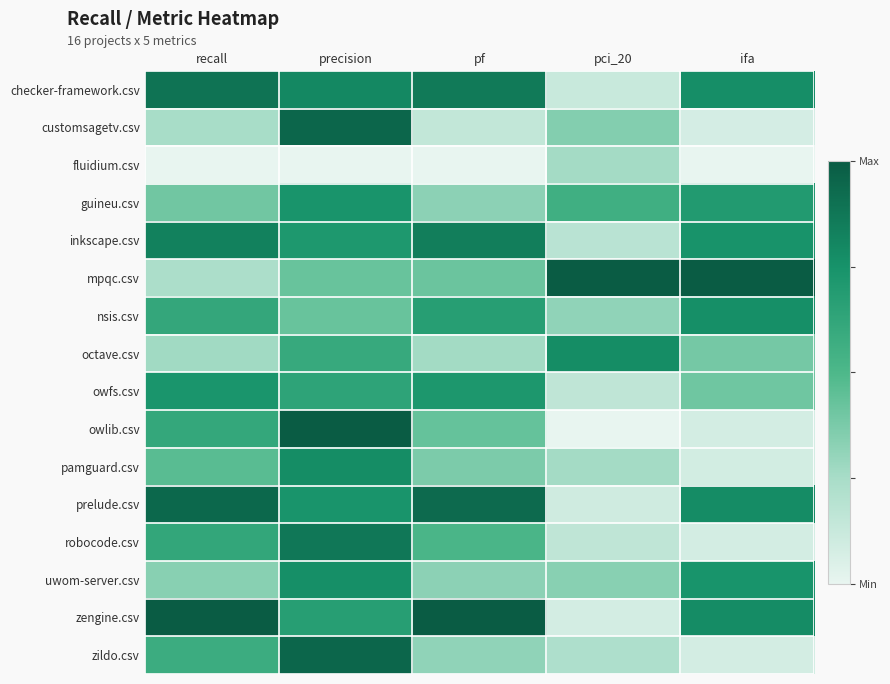

At precision, list the series in order from smallest to largest.

fluidium.csv, mpqc.csv, nsis.csv, octave.csv, owfs.csv, zengine.csv, inkscape.csv, guineu.csv, prelude.csv, uwom-server.csv, pamguard.csv, checker-framework.csv, robocode.csv, customsagetv.csv, zildo.csv, owlib.csv